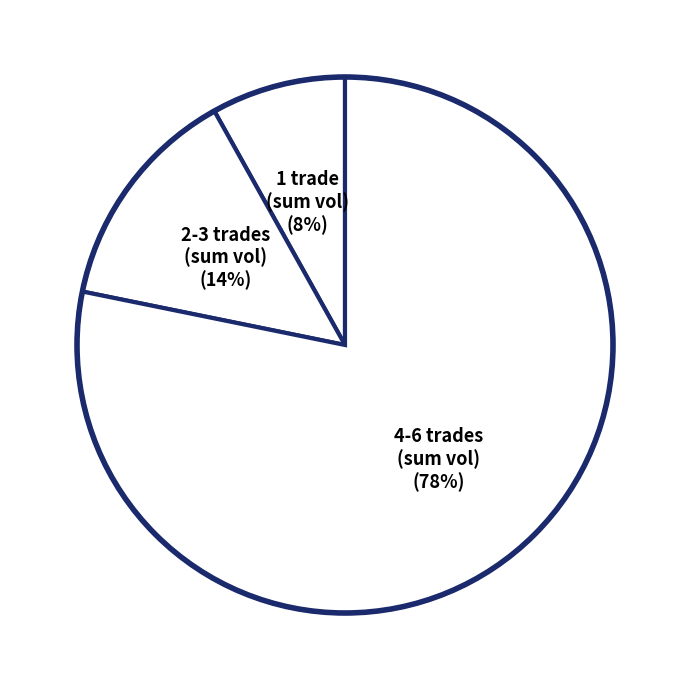

What is the smallest slice in the pie chart?

1